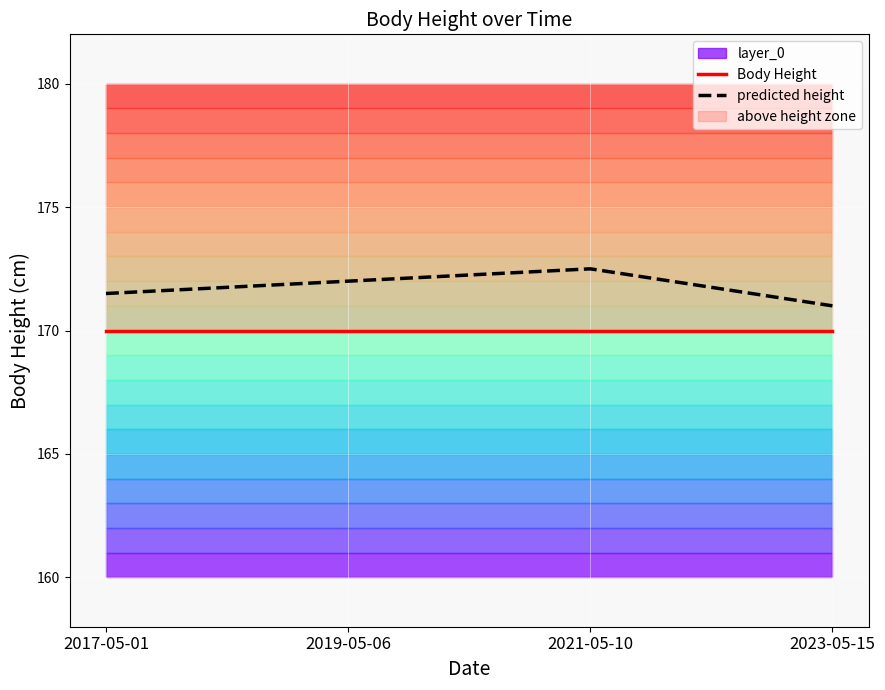

The predicted height series shows 172.5 at 2021-05-10. True or false?

True